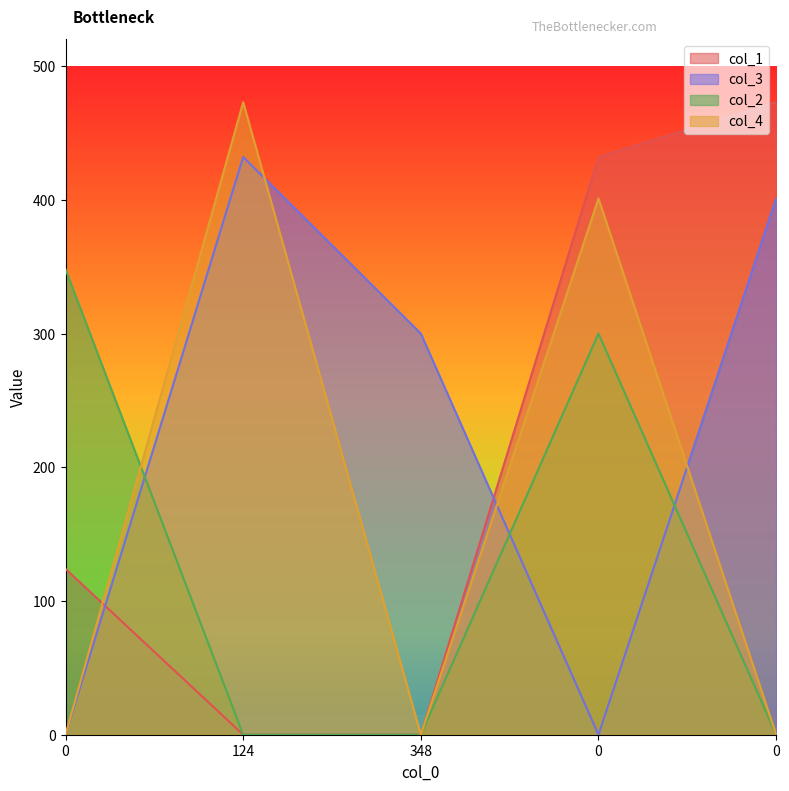

Reading right to left, list all the values displayed in this chart.

col_1: 0=473	0=432	348=0	124=0	0=124
col_3: 0=401	0=0	348=300	124=432	0=0
col_2: 0=0	0=300	348=0	124=0	0=348
col_4: 0=0	0=401	348=0	124=473	0=0